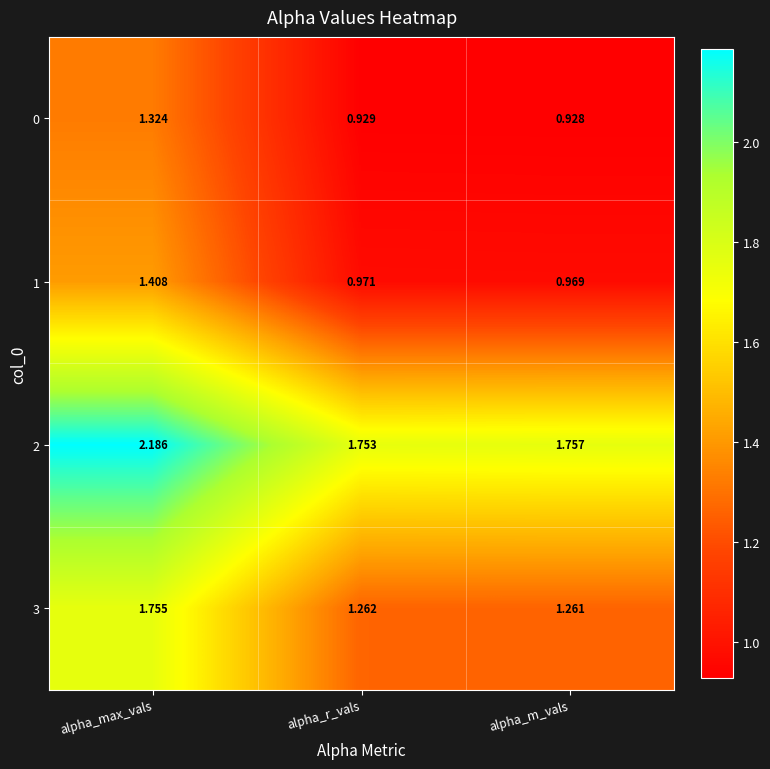

At which category is the sum across all series the highest?

alpha_max_vals